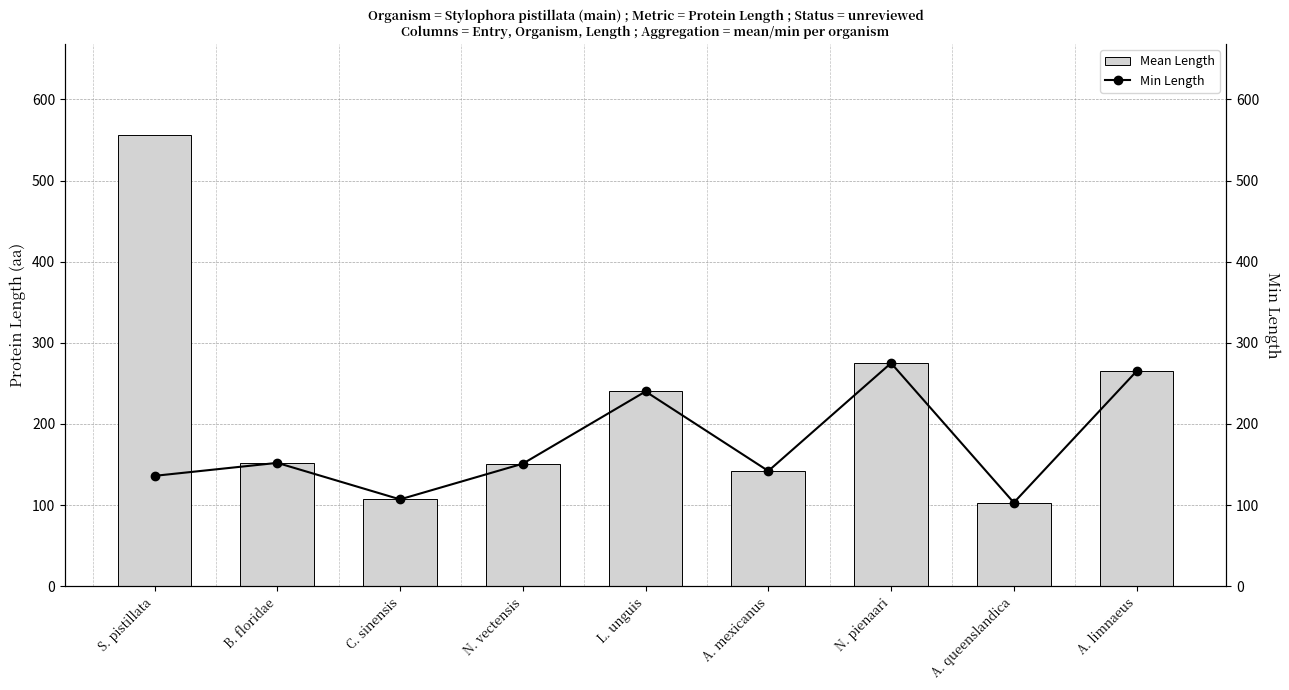

What position from the right is N. pienaari?

3